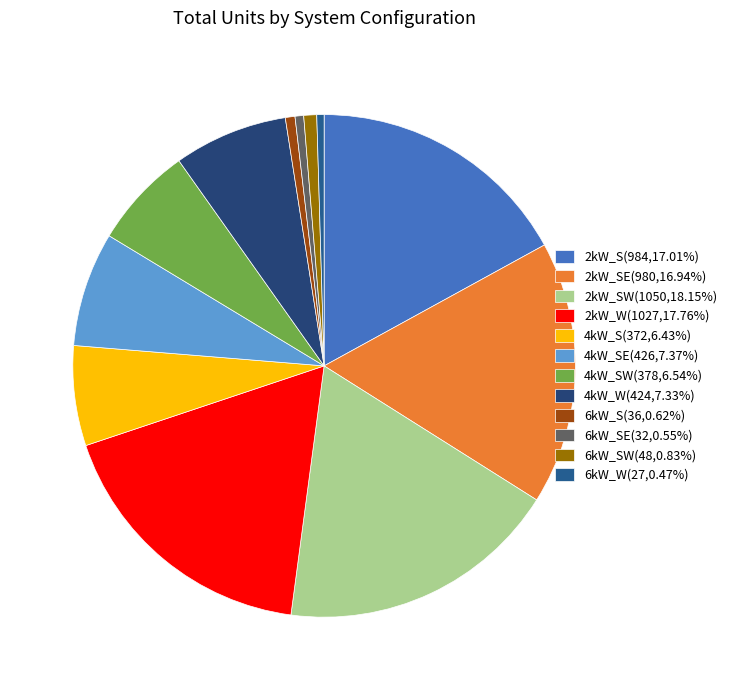

Rank the categories by value from highest to lowest.

2kW_SW, 2kW_W, 2kW_S, 2kW_SE, 4kW_SE, 4kW_W, 4kW_SW, 4kW_S, 6kW_SW, 6kW_S, 6kW_SE, 6kW_W